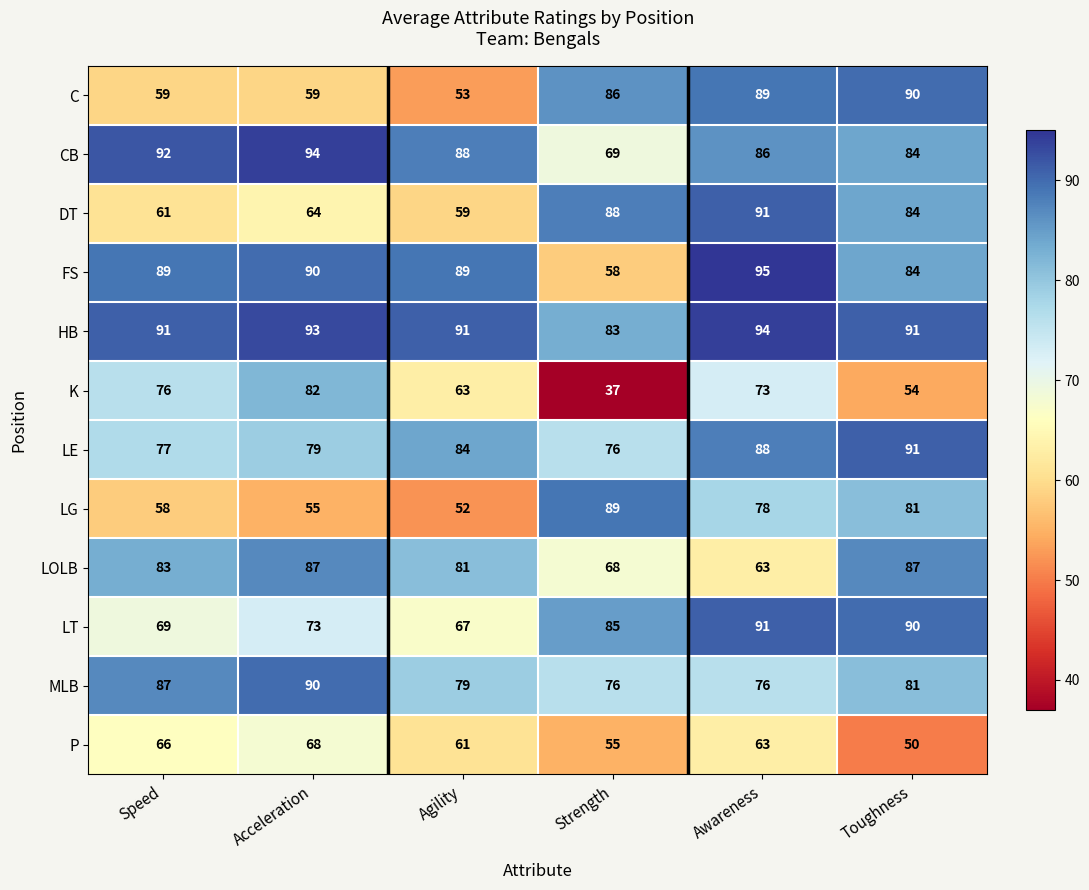

At how many categories does at least one series exceed 42?

6